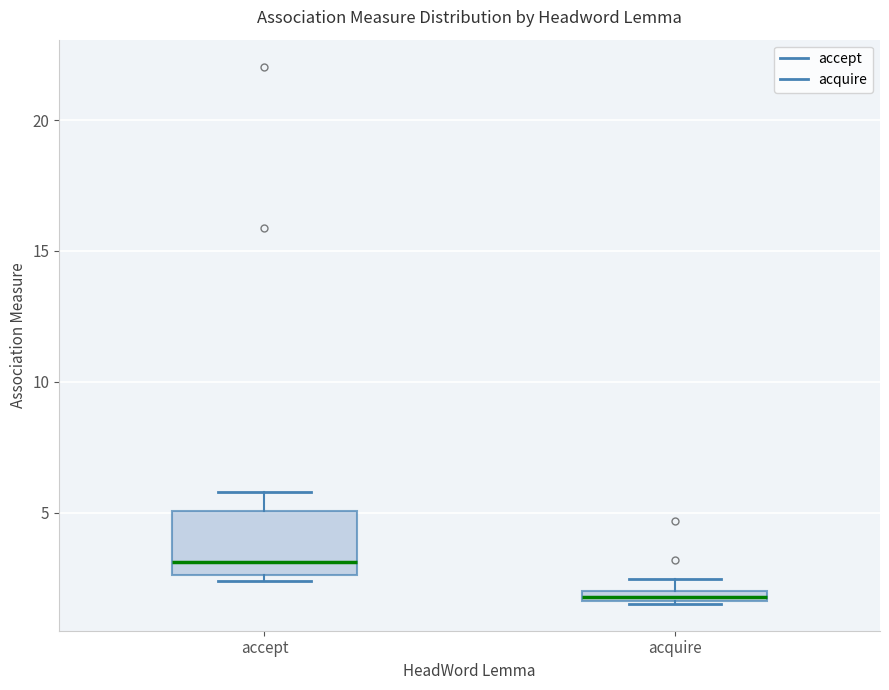

Where is the lower edge of the box for acquire on the y-axis? The values are not printed on the chart, so give them approximately, as read against the axis.

1.5